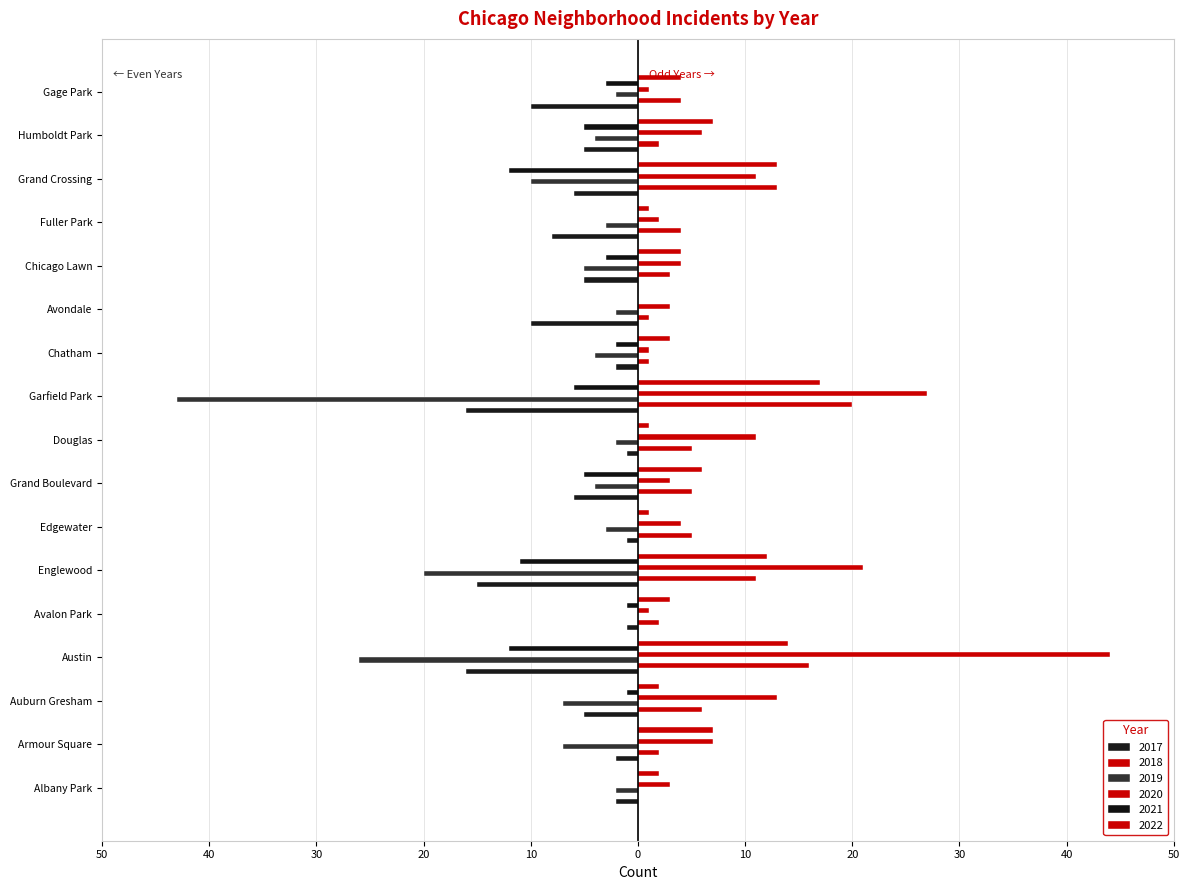

At which category is the sum across all series the highest?

Austin